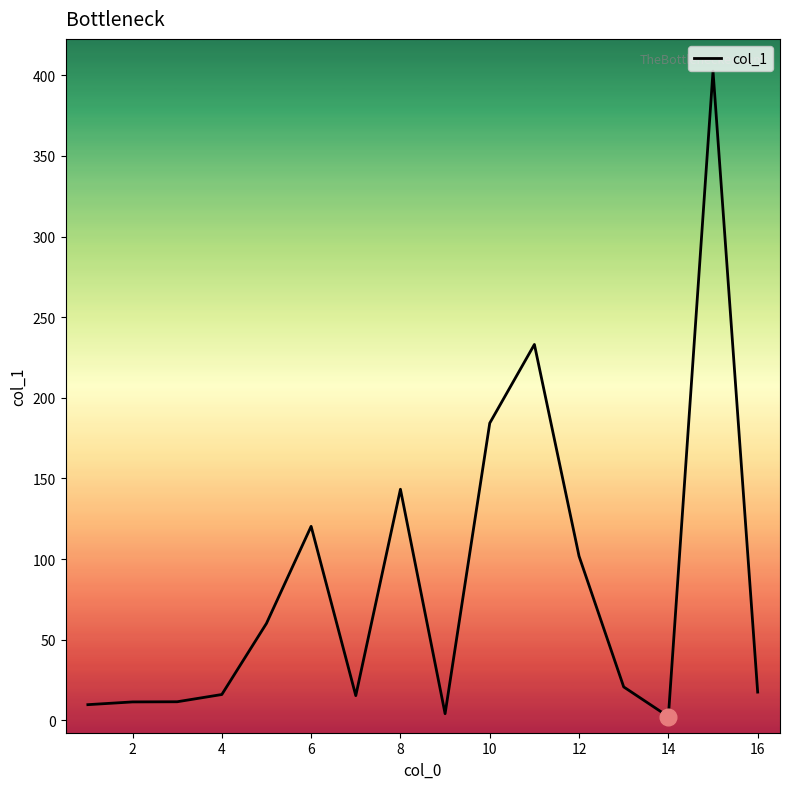

What is the difference between the maximum and minimum values?

400.3